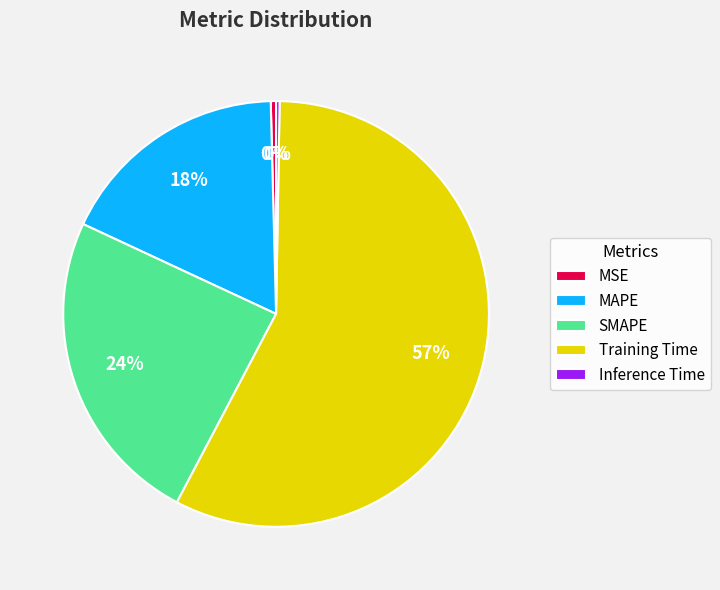

Do MSE and SMAPE together represent more than half of the pie?

No